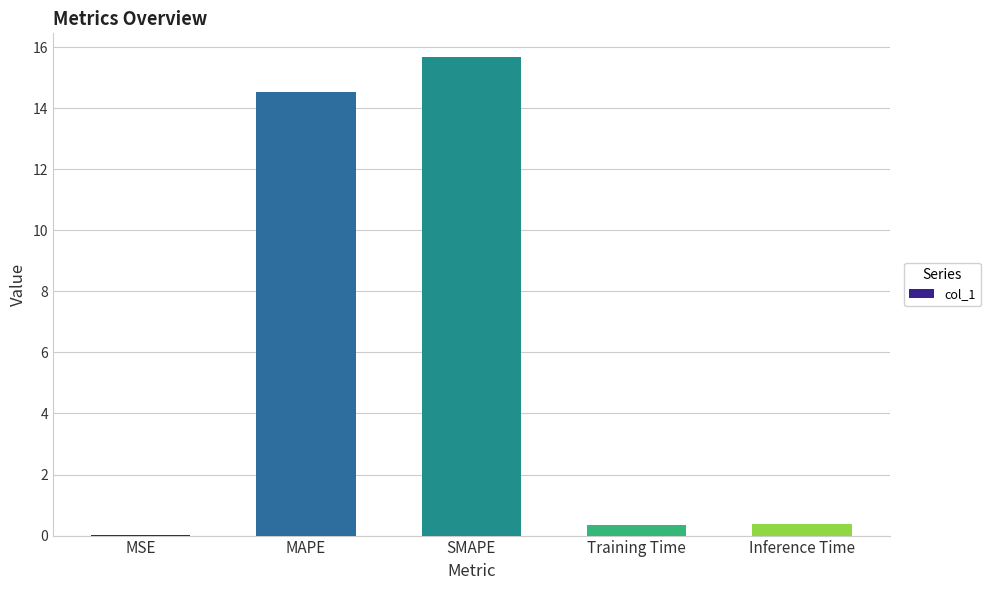

What is the sum of the values at SMAPE and Inference Time?

16.1